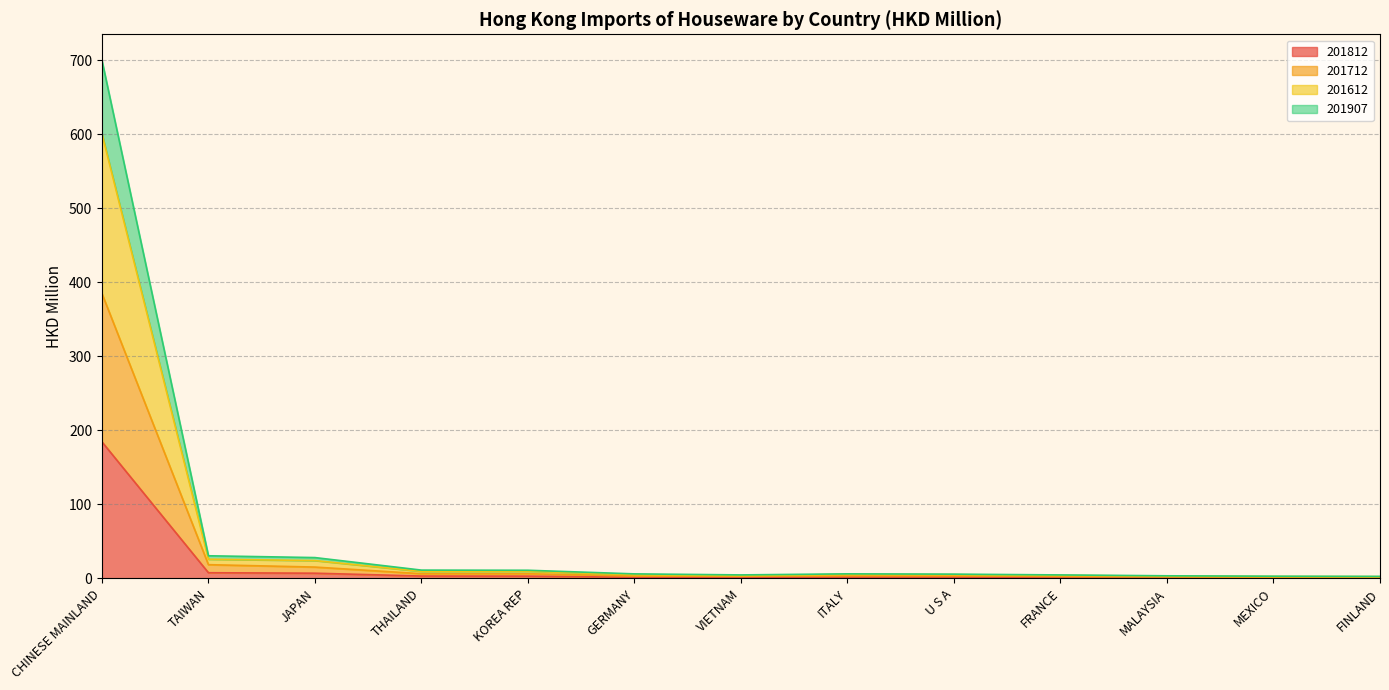

What is the label of the 3rd point from the right?

MALAYSIA